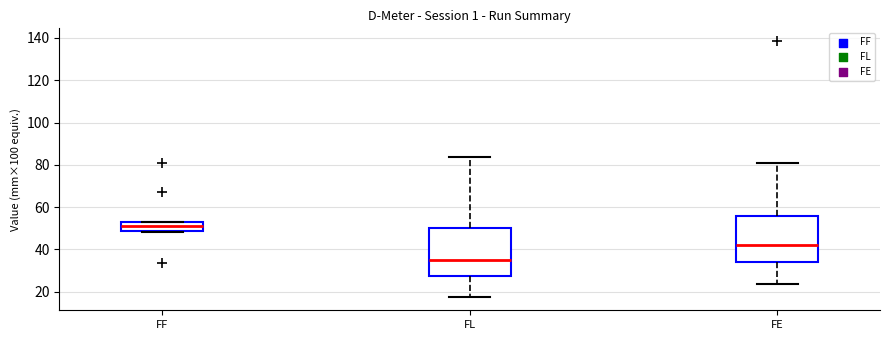

Which box's median line is the highest?

FF